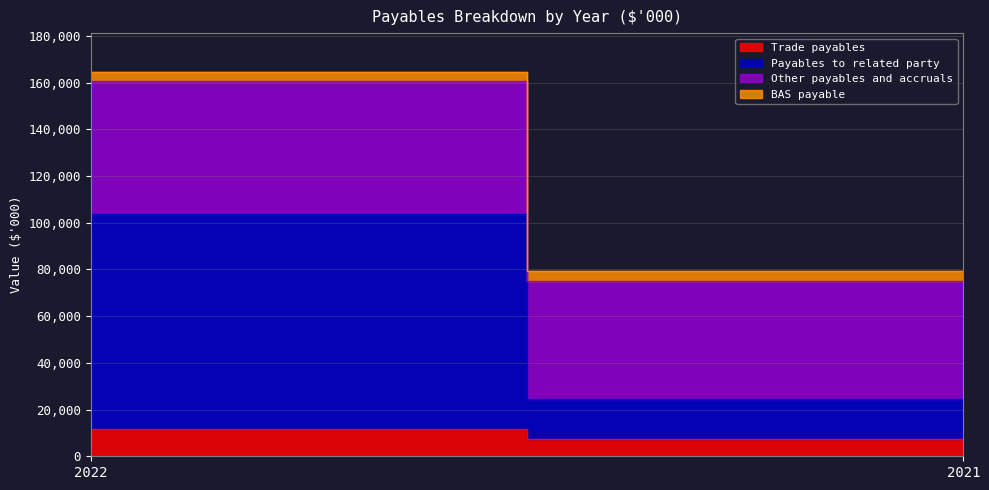

Which has a higher value, 2022 or 2021?

2022